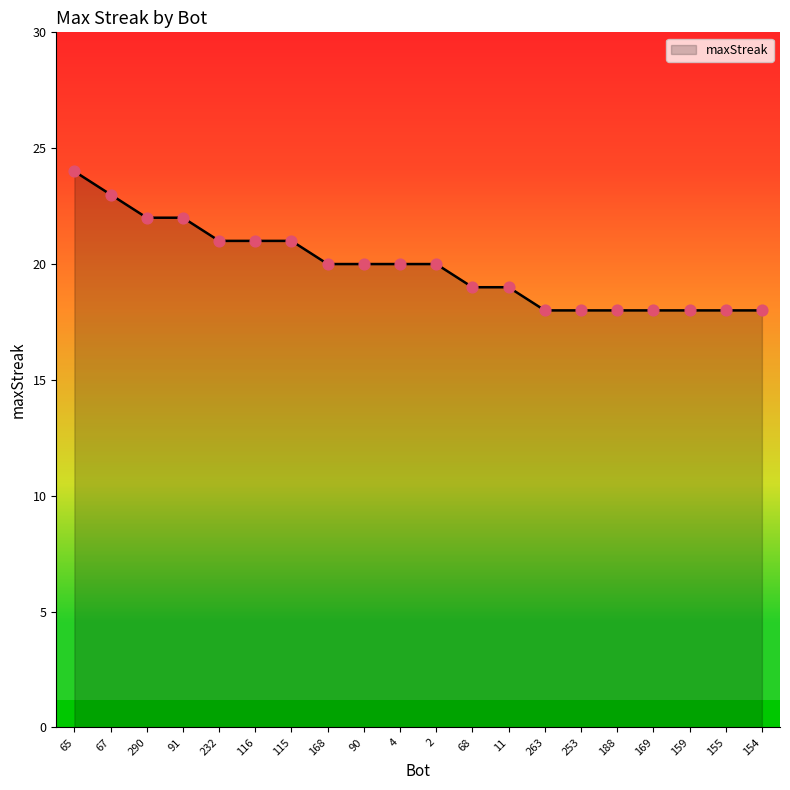

What is the change in value from 115 to 154?

-3